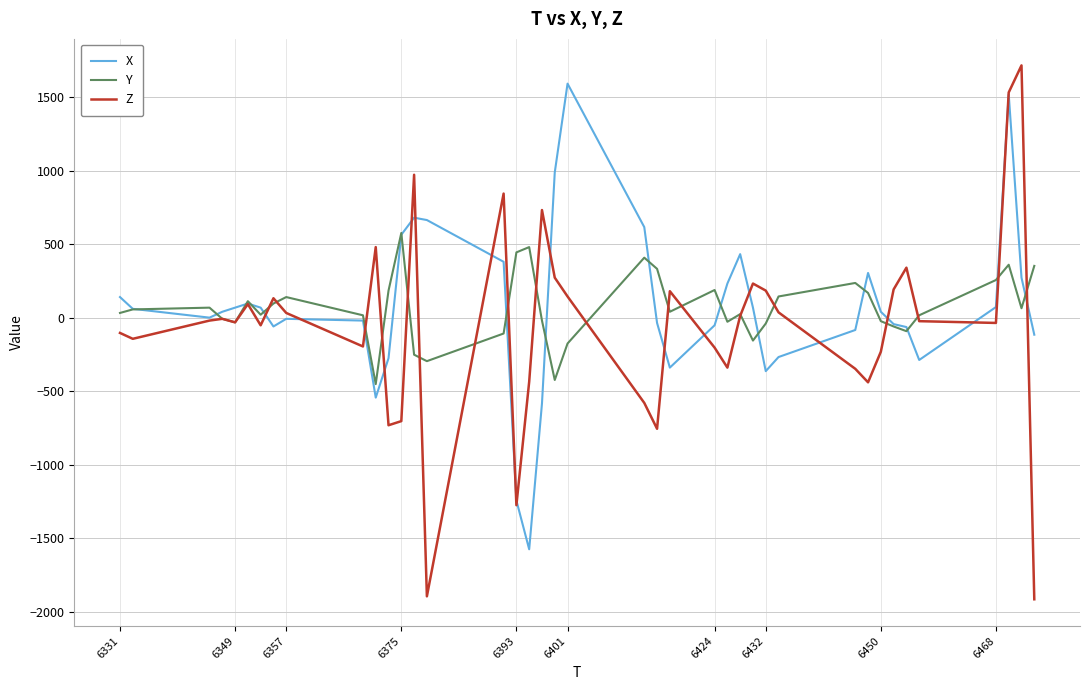

List the series in order of their peak value, highest first.

Z, X, Y